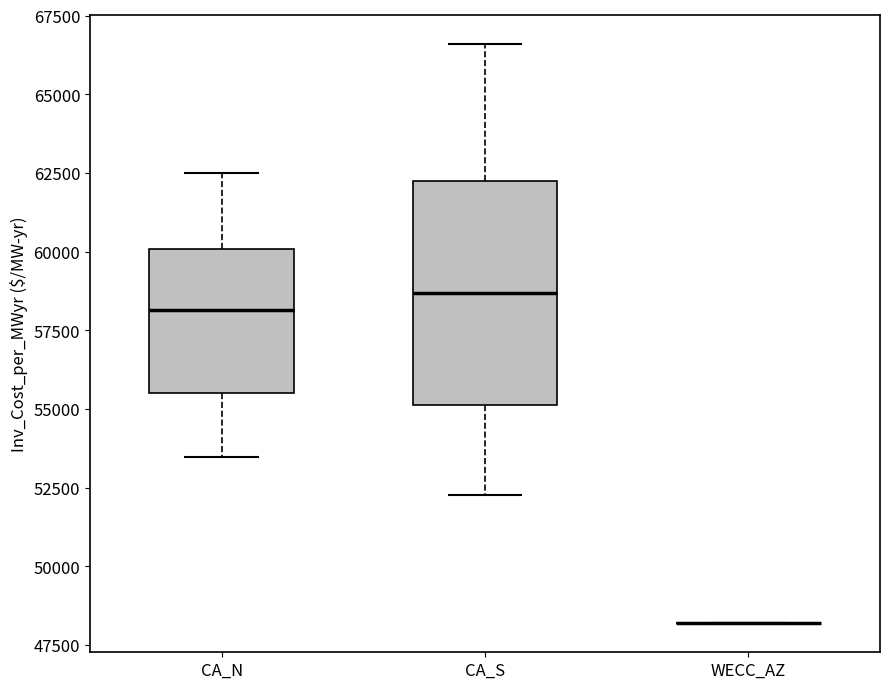

Which box is the tallest, from its lower edge to its upper edge?

CA_S